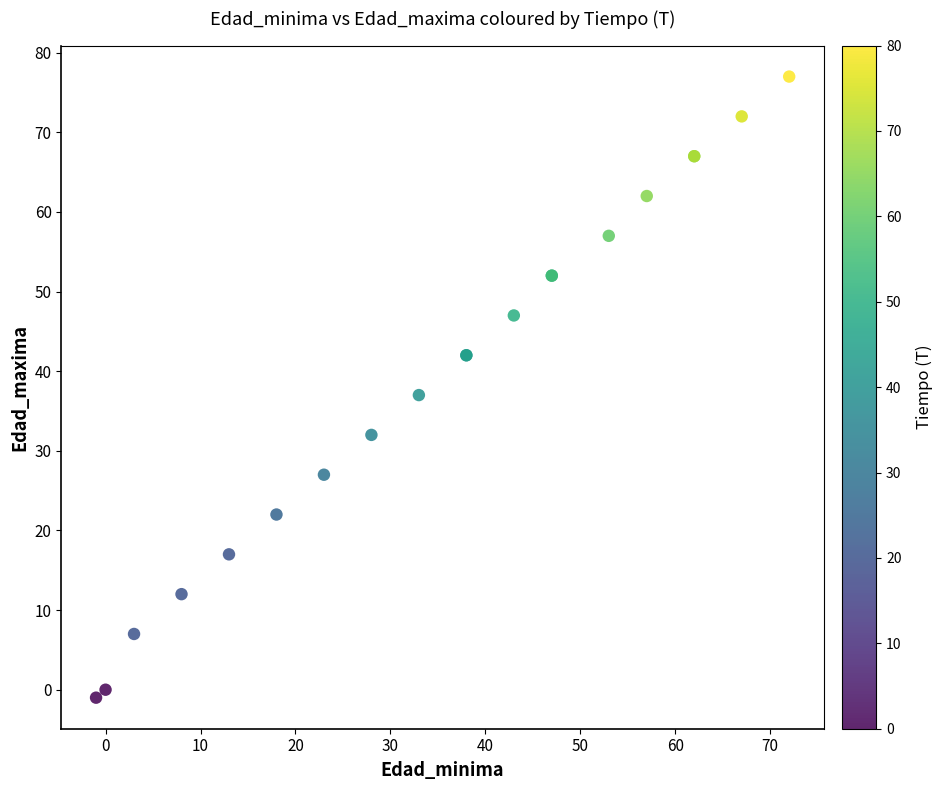

What Y value in the scatter plot is closest to 38?

37